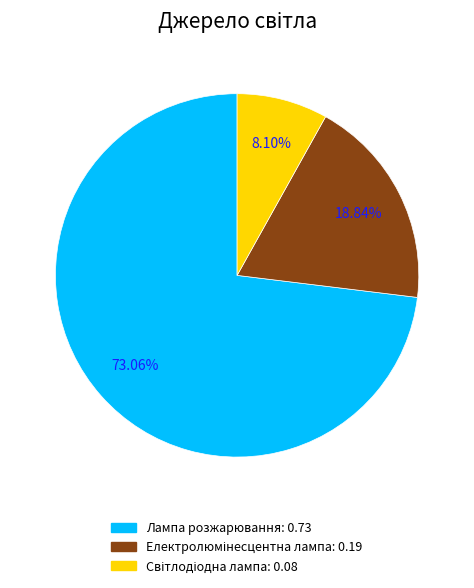

Does Лампа розжарювання account for over 50% of the chart?

Yes